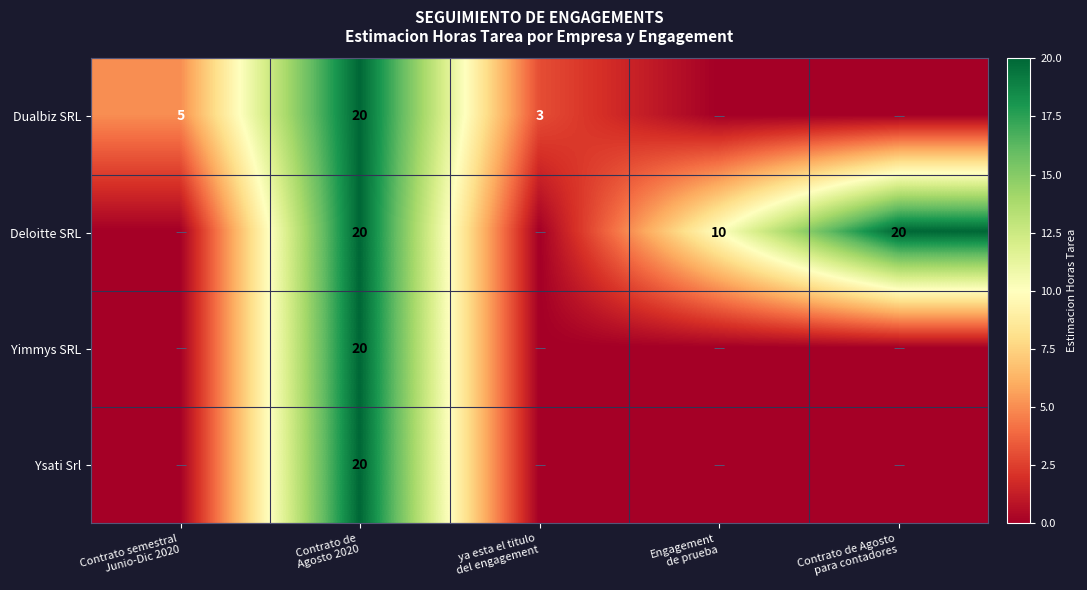

What is the total value across all series at Contrato semestral
Junio-Dic 2020?

5